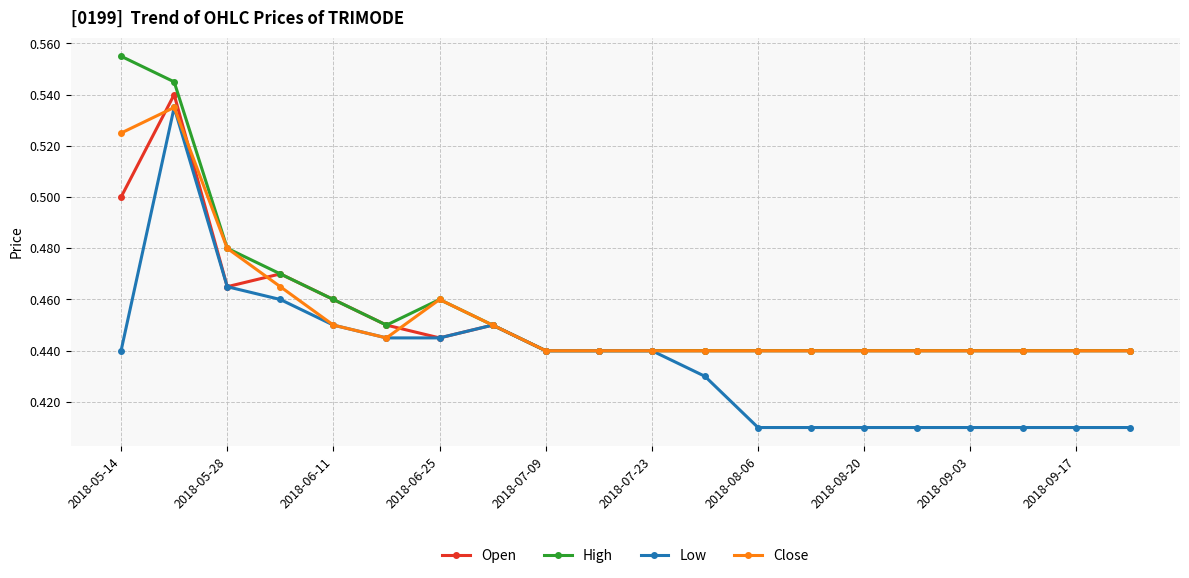

Which series has the largest total across all categories?

High